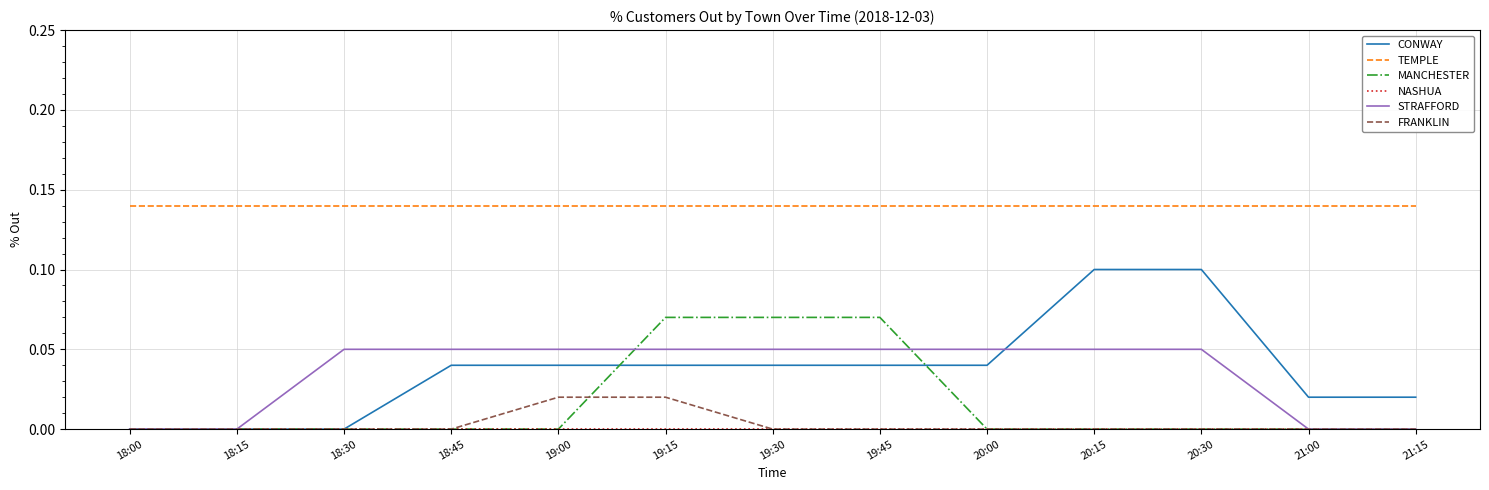

At which category is the sum across all series the highest?

19:15